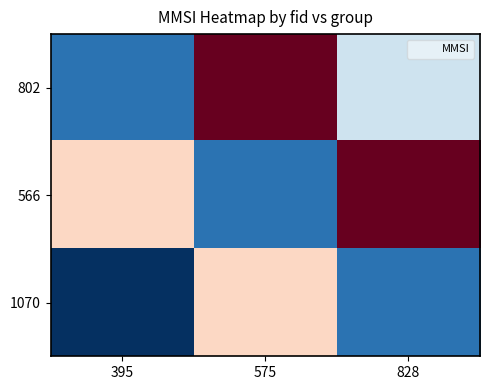

What is the minimum value shown in the chart?

-733000